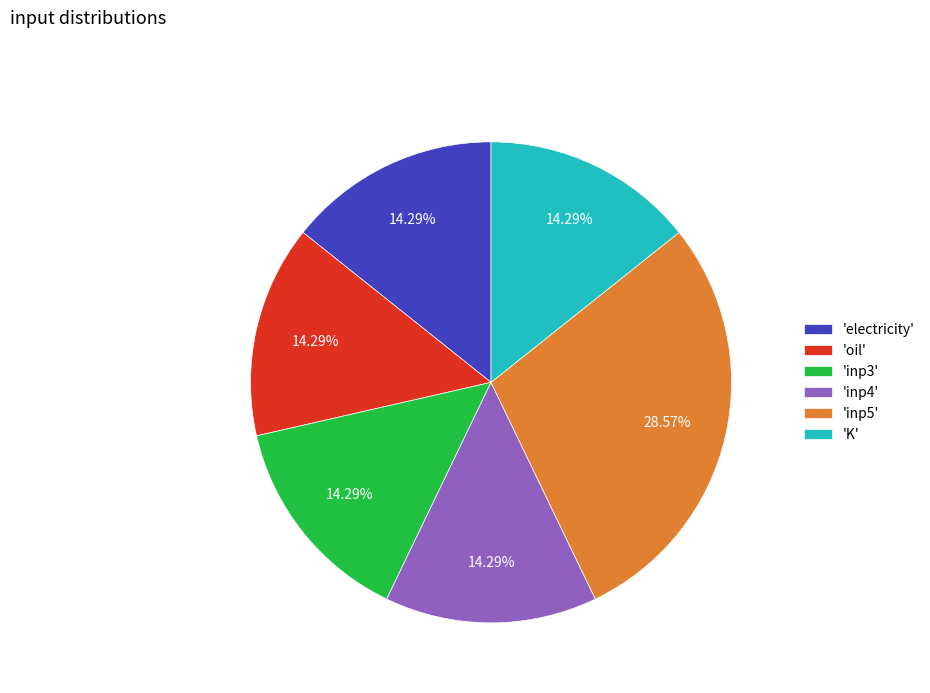

Between 'inp3' and 'inp5', which is larger?

'inp5'